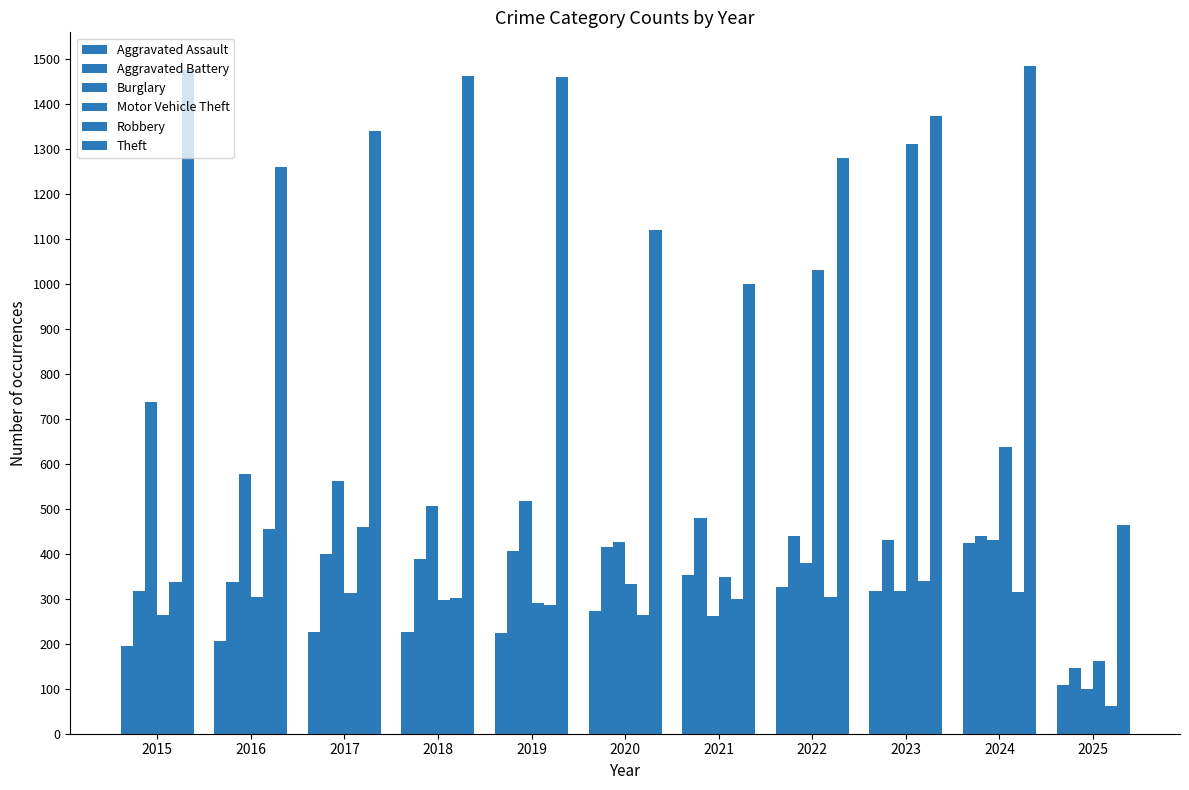

Reading left to right, list all the values displayed in this chart.

Aggravated Assault: 194	206	225	225	223	273	352	327	318	424	109
Aggravated Battery: 316	336	400	389	407	415	479	439	431	439	147
Burglary: 738	576	562	506	517	425	261	379	316	430	99
Motor Vehicle Theft: 263	304	312	298	290	333	348	1031	1310	636	162
Robbery: 337	454	460	301	287	263	300	304	340	315	62
Theft: 1474	1259	1339	1461	1459	1120	998	1279	1373	1484	463